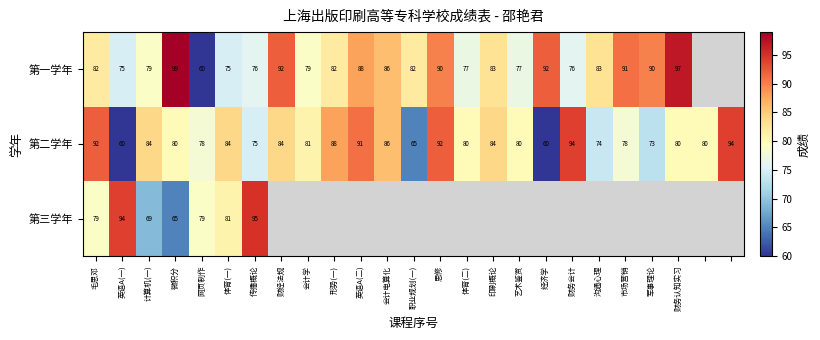

What is the total value across all series at 传播概论?

246